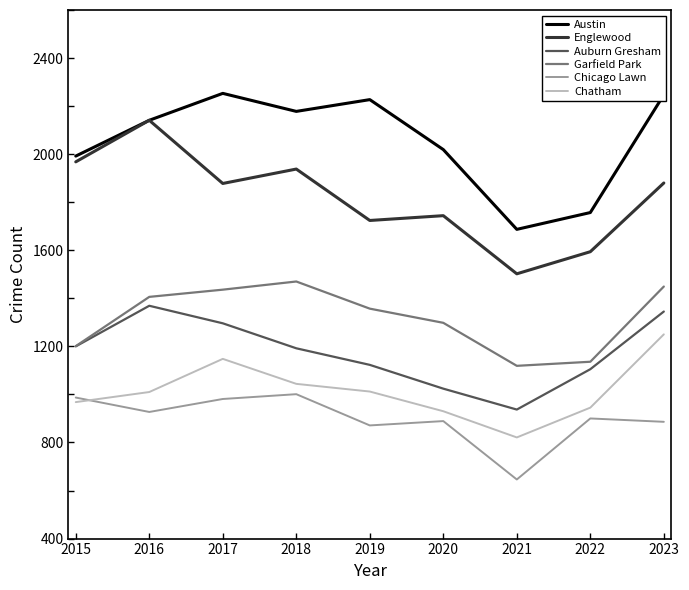

What is the difference between the Chicago Lawn values at 2018 and 2021?

355